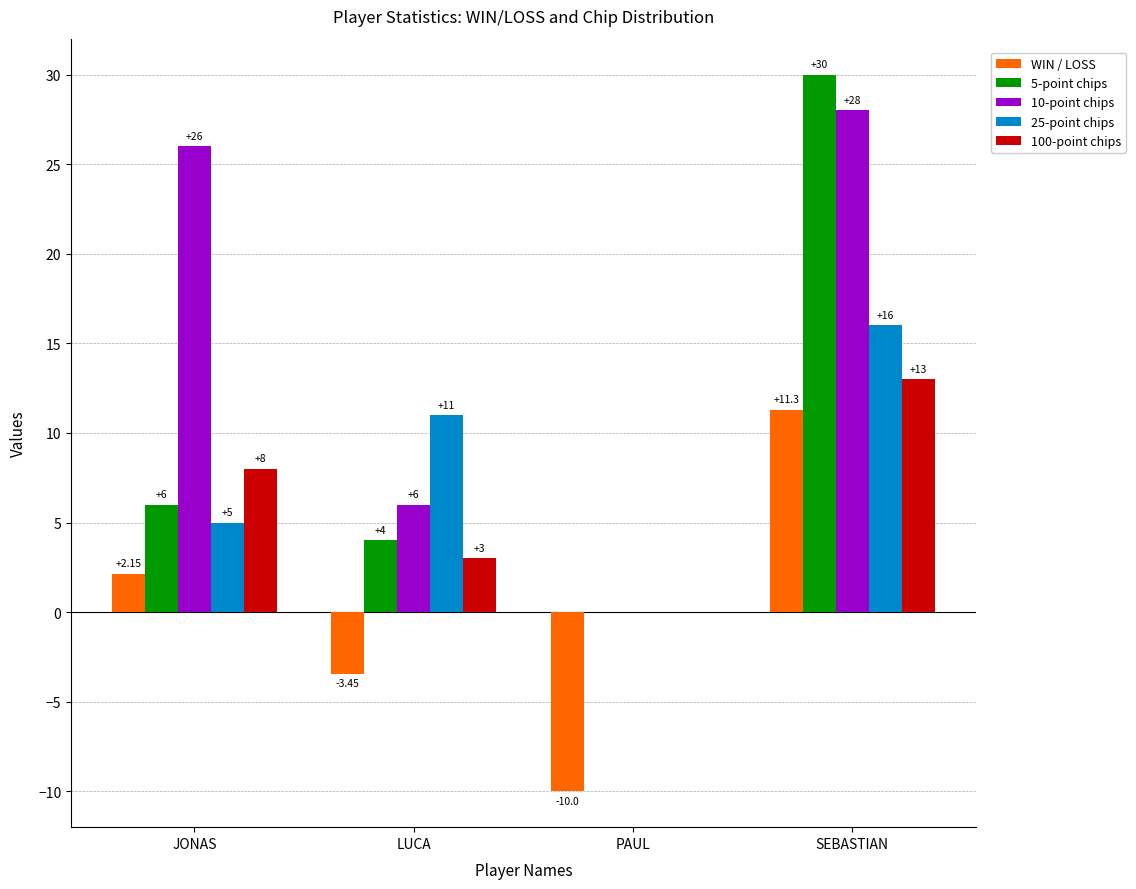

At which label is 10-point chips closest to 14?

LUCA